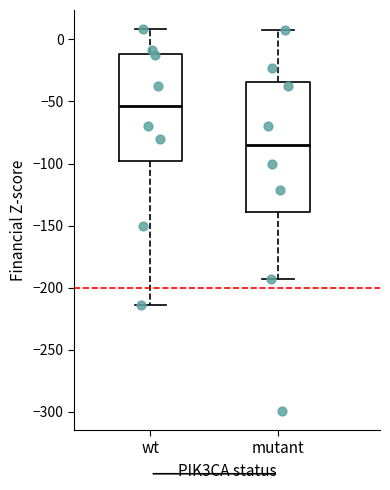

Which box's median line is the highest?

wt